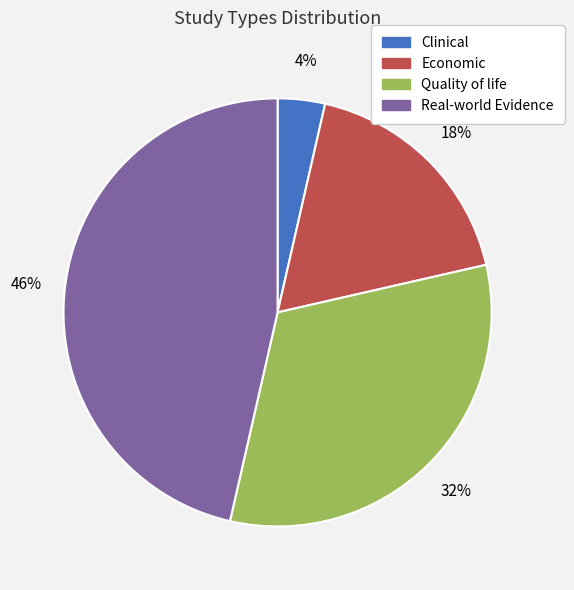

Which category has the biggest portion of the pie?

Real-world Evidence